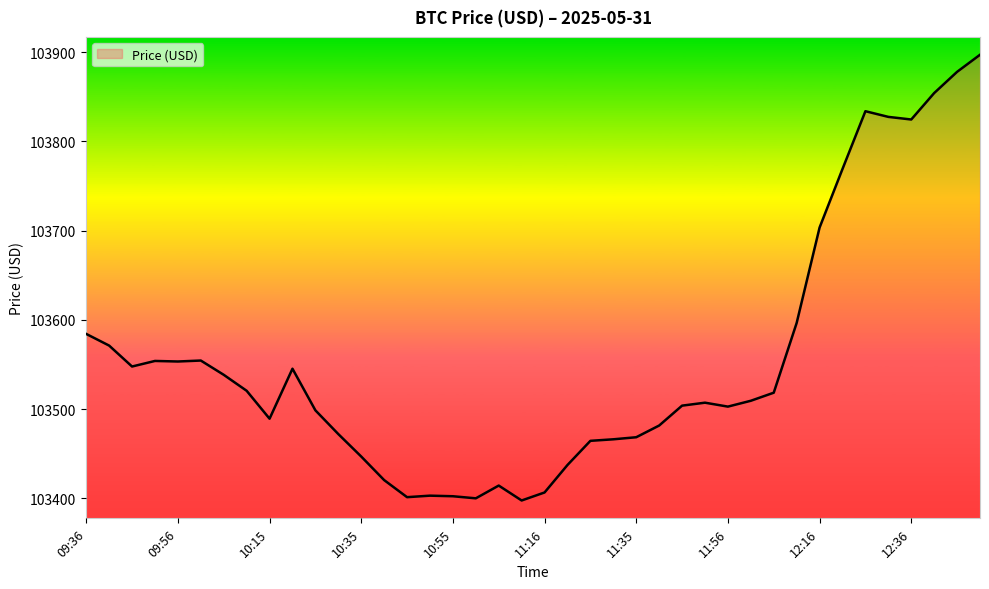

What is the difference between the maximum and minimum values?

499.2